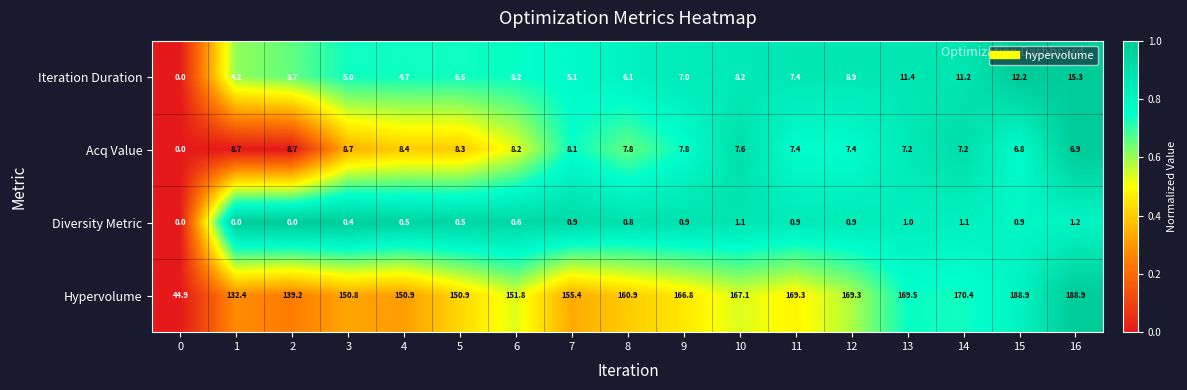

What is the difference between the highest and lowest values at 13?

168.5